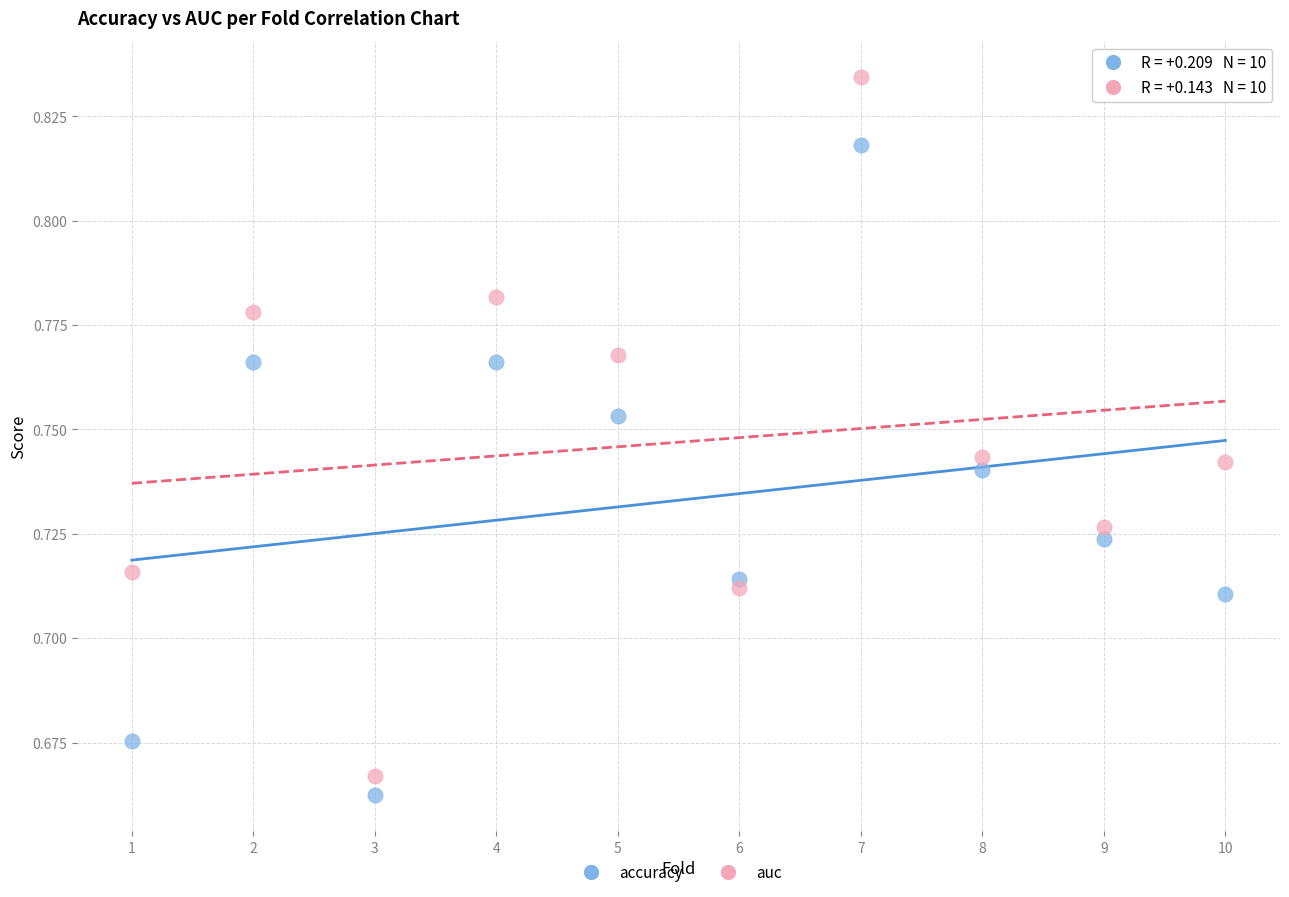

Which series has the largest Y range (max minus min)?

auc